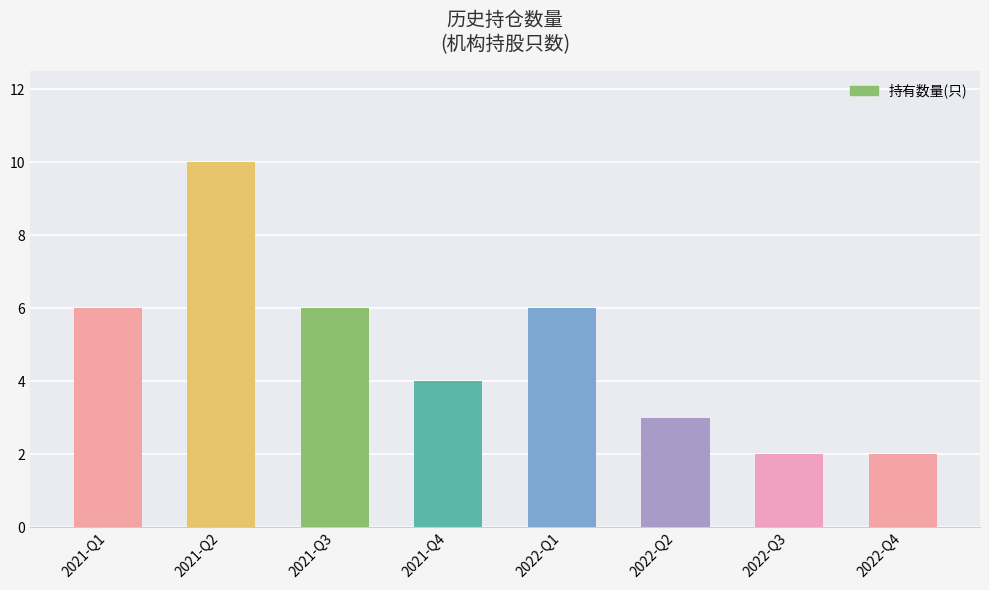

What is the sum of all values?

39